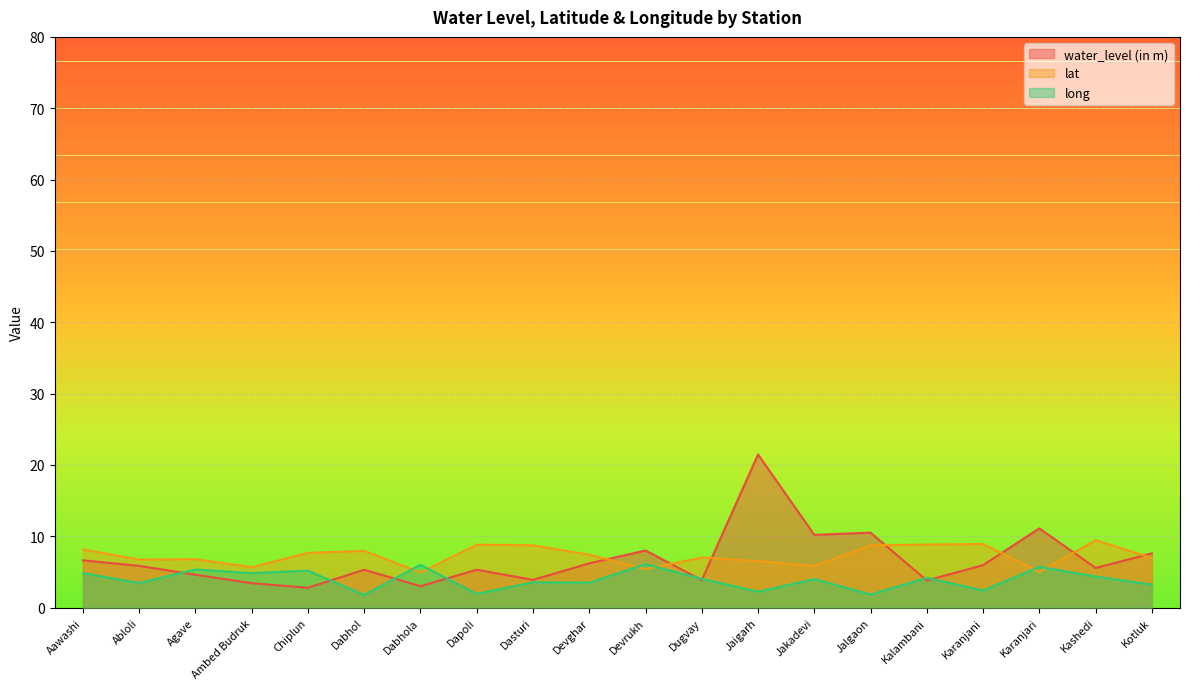

What is the spread (max minus min) of values at Abloli?

3.3